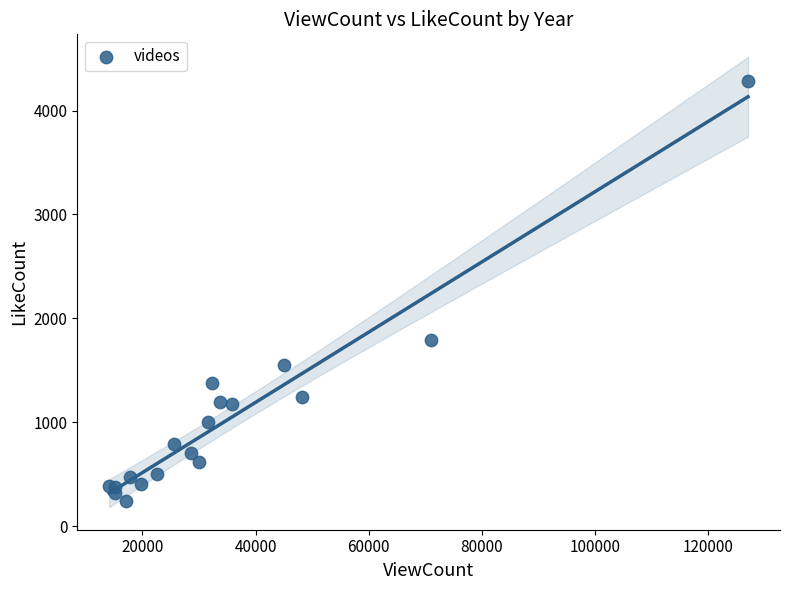

What Y value in the scatter plot is closest to 2260?

1790